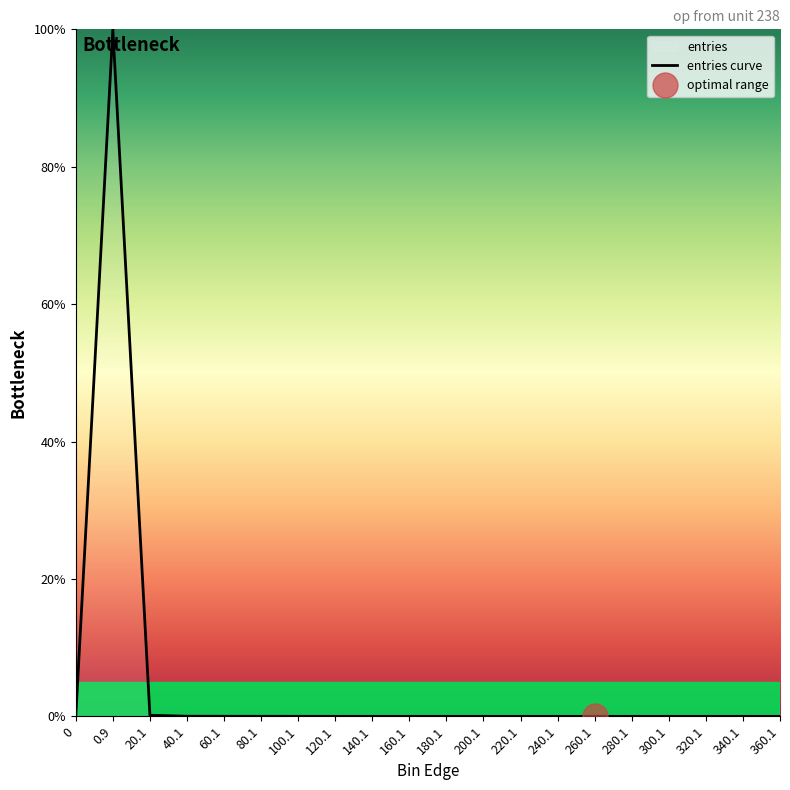

True or false: entries curve has a value of 0.2 at 20.1.

True